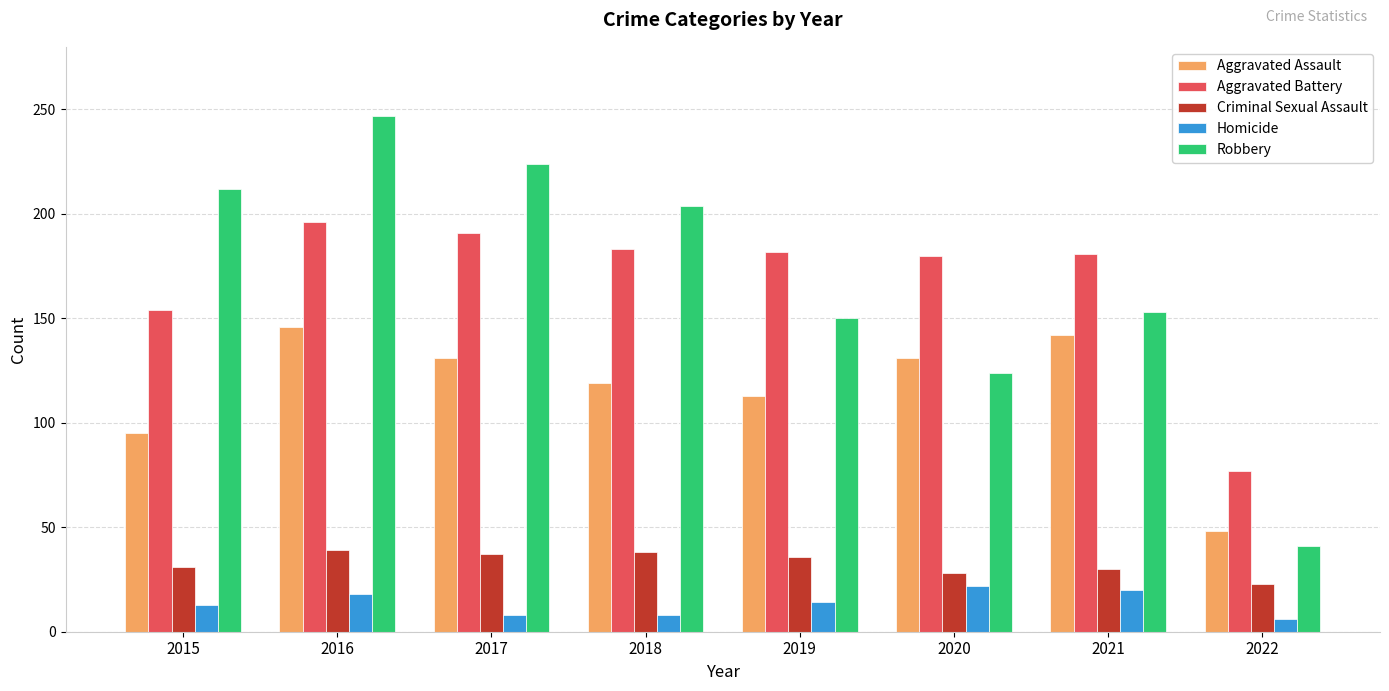

What is the sum of the Aggravated Assault values at 2019 and 2018?

232